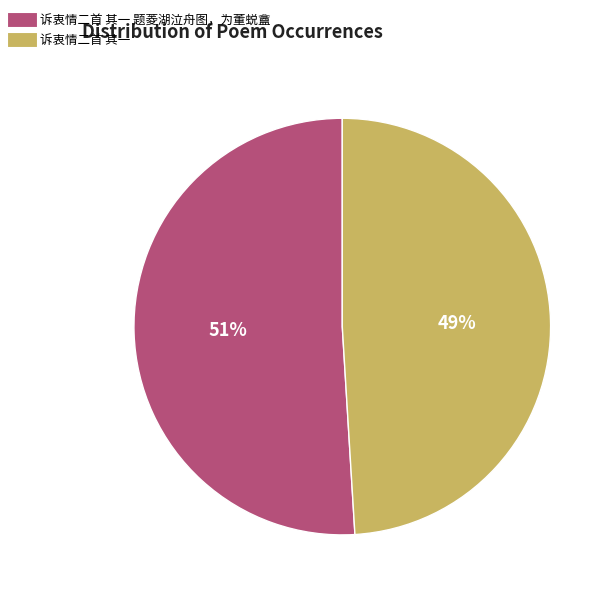

To the nearest percent, what is the difference between the largest and smallest slice percentages?

2%